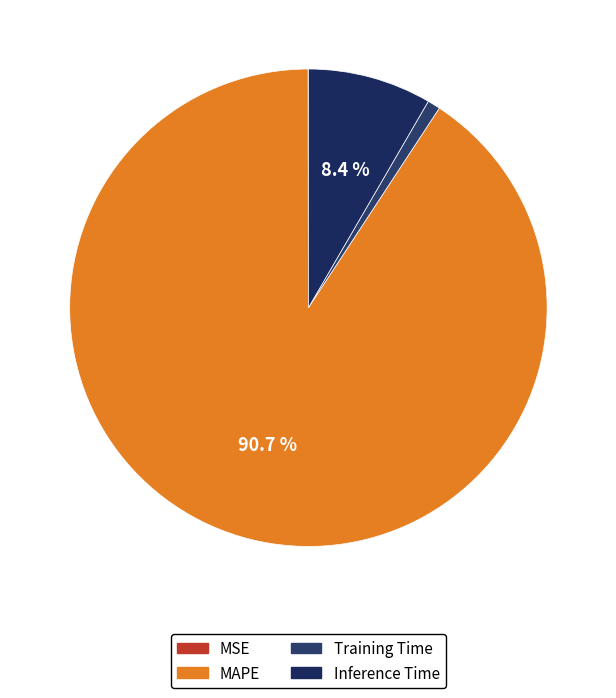

Count the number of slices in the pie.

4